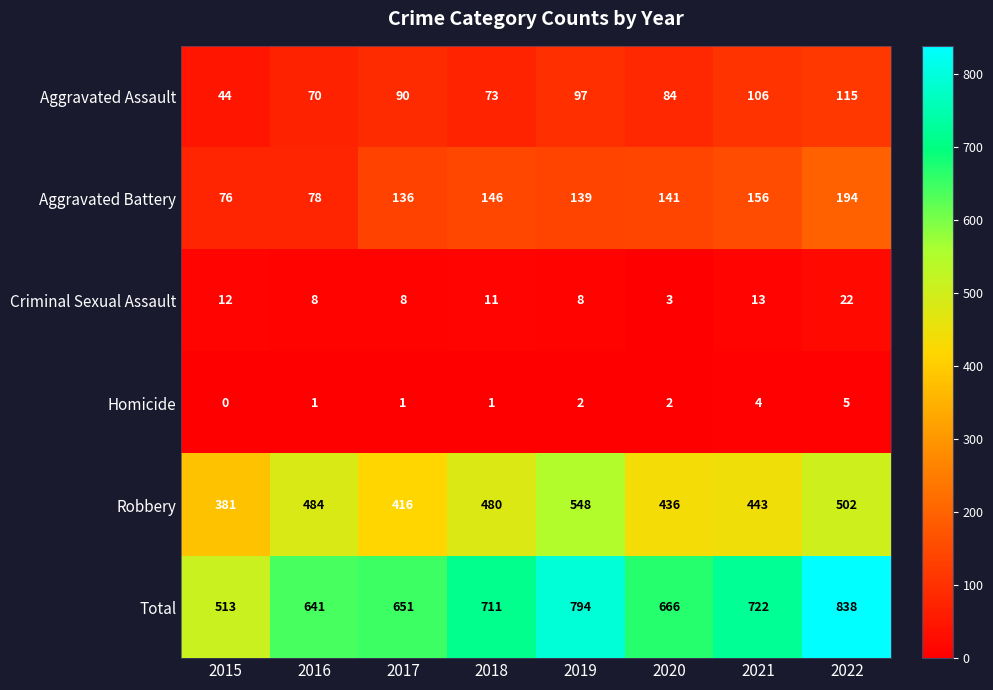

Is it true that Aggravated Battery equals 136 at 2017?

True